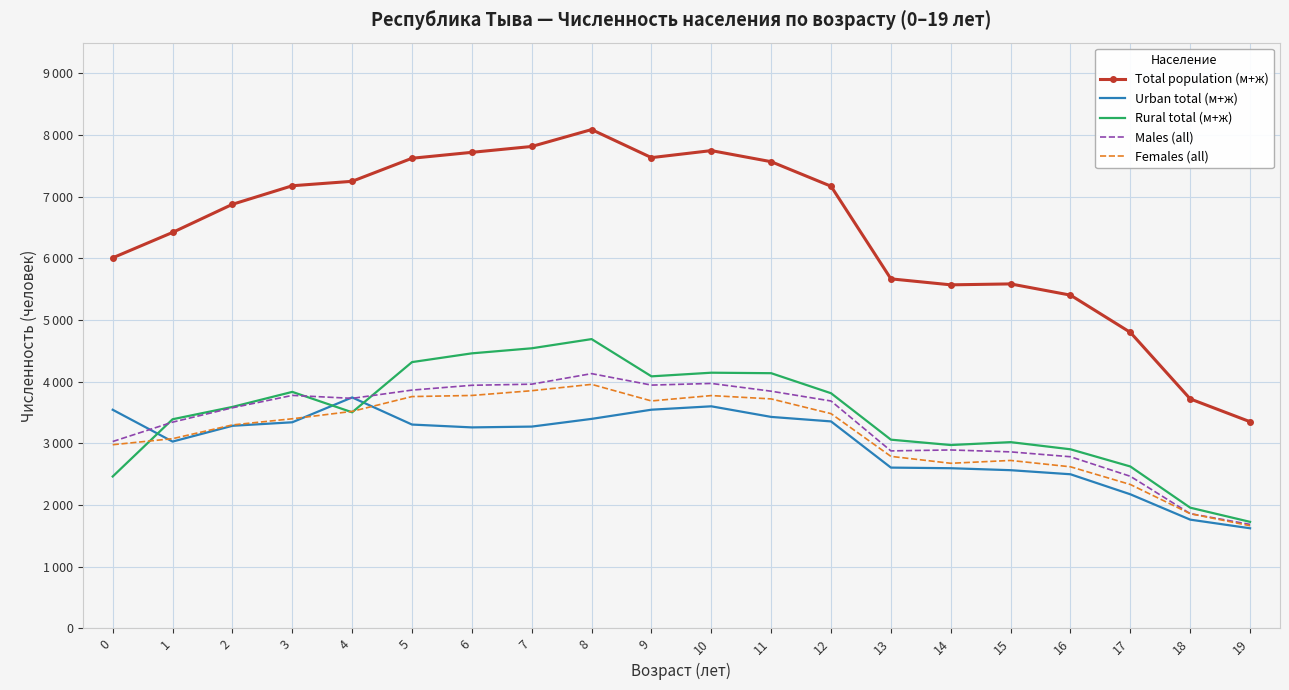

What is the minimum value shown in the chart?

1624